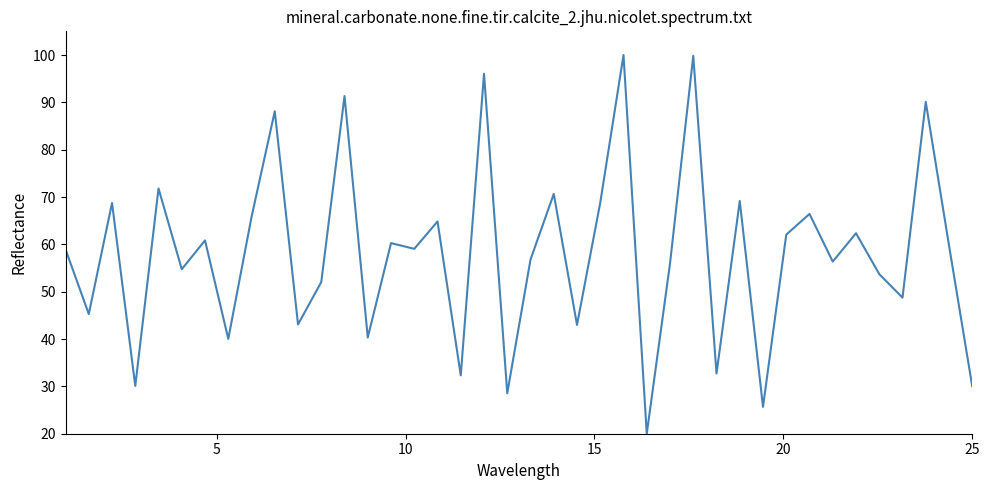

What is the difference between the maximum and minimum values?

80.0